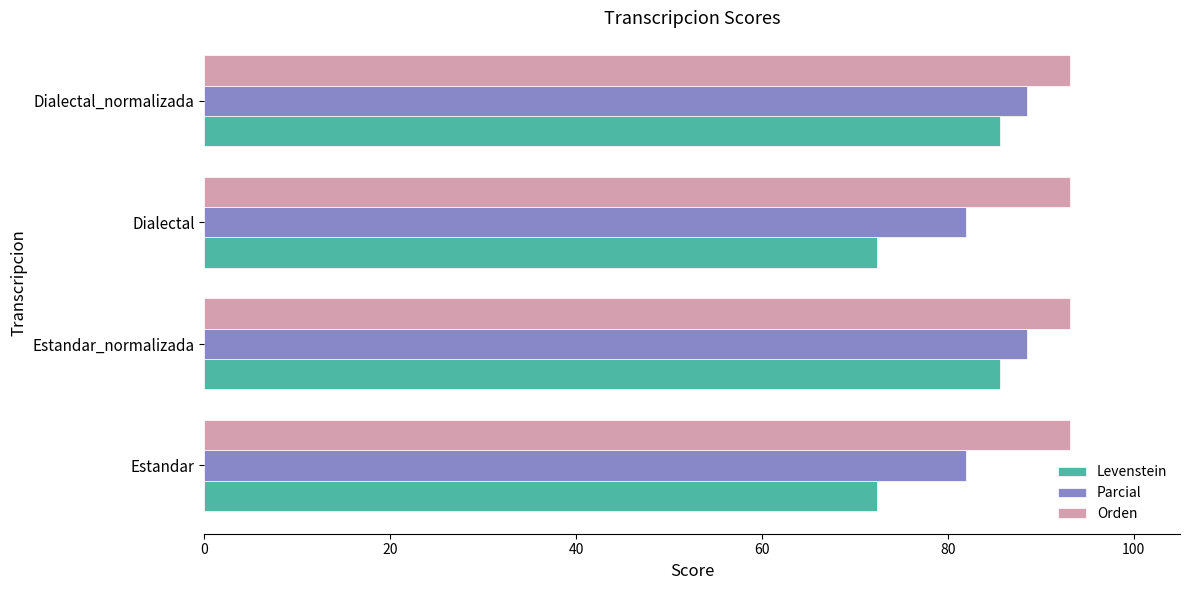

List the series in order of their overall mean, lowest first.

Levenstein, Parcial, Orden